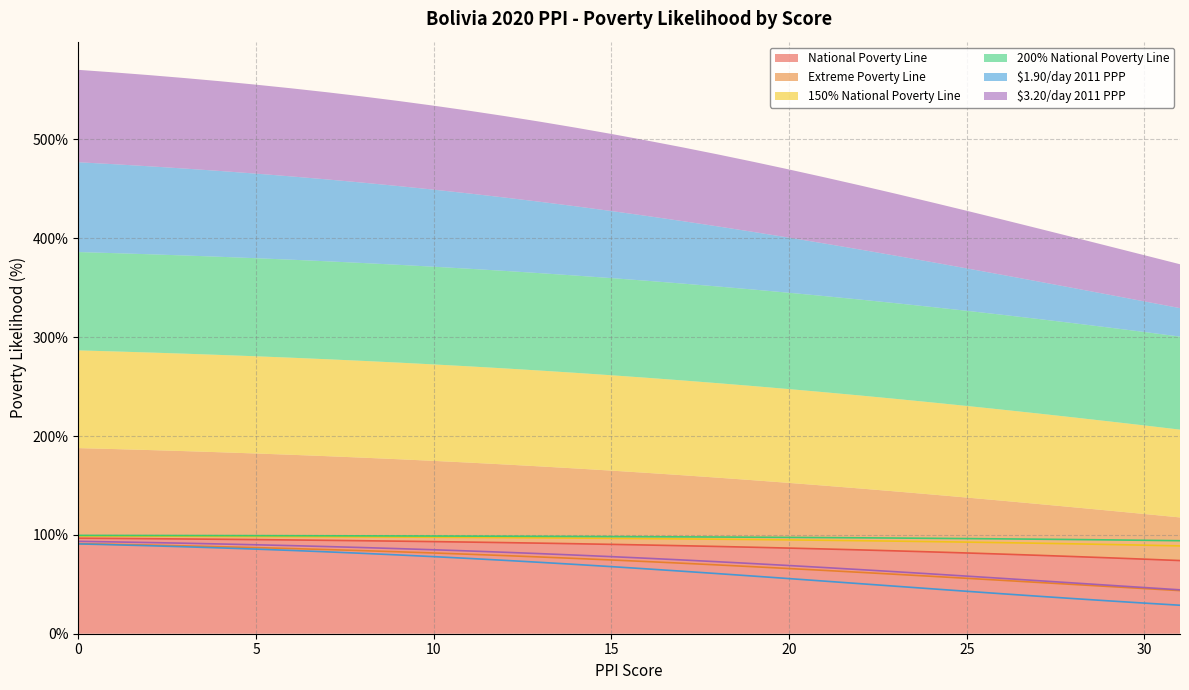

Rank the categories by National Poverty Line value from highest to lowest.

0, 1, 2, 3, 4, 5, 6, 7, 8, 9, 10, 11, 12, 13, 14, 15, 16, 17, 18, 19, 20, 21, 22, 23, 24, 25, 26, 27, 28, 29, 30, 31